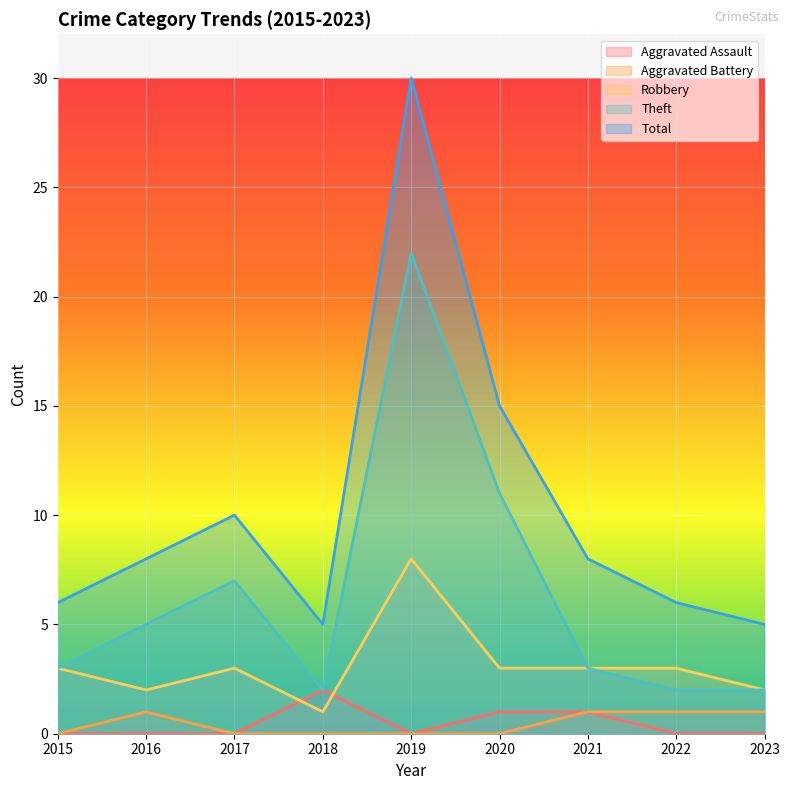

Reading right to left, extract all data points from this chart.

Aggravated Assault: 2023=0	2022=0	2021=1	2020=1	2019=0	2018=2	2017=0	2016=0	2015=0
Aggravated Battery: 2023=1	2022=1	2021=1	2020=0	2019=0	2018=0	2017=0	2016=1	2015=0
Robbery: 2023=2	2022=3	2021=3	2020=3	2019=8	2018=1	2017=3	2016=2	2015=3
Theft: 2023=2	2022=2	2021=3	2020=11	2019=22	2018=2	2017=7	2016=5	2015=3
Total: 2023=5	2022=6	2021=8	2020=15	2019=30	2018=5	2017=10	2016=8	2015=6